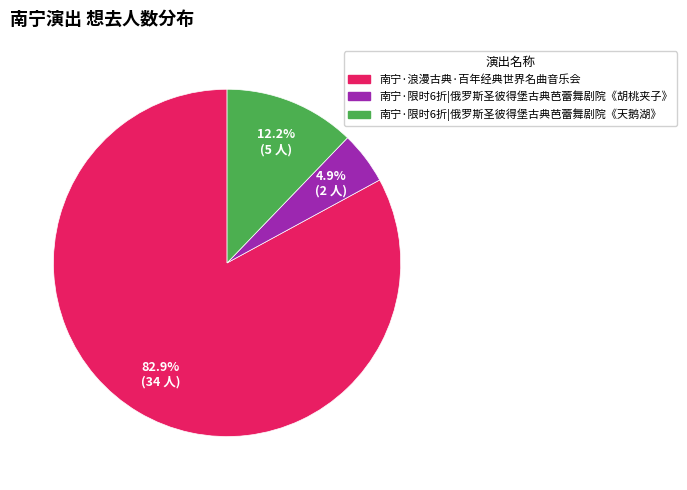

To the nearest percent, what is the difference between the 南宁·浪漫古典·百年经典世界名曲音乐会 and 南宁·限时6折|俄罗斯圣彼得堡古典芭蕾舞剧院《胡桃夹子》 slice percentages?

78%